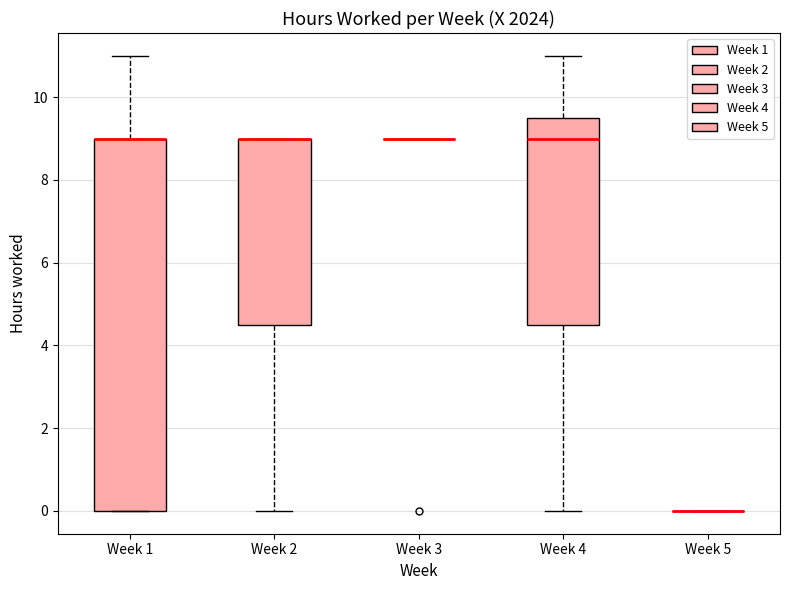

Reading left to right, read every box against the y-axis: the position of its median line, the range the box covers, and the ends of its whiskers. The values are not printed on the chart, so give them approximately, as read against the axis.

Week 1: median 9.0 (drawn on the box's upper edge), box 0.0 to 9.0, whiskers 0.0 to 11.0
Week 2: median 9.0 (drawn on the box's upper edge), box 4.6 to 9.0, whiskers 0.0 to 9.0
Week 3: box collapsed to a line at 9.0, whiskers 9.0 to 9.0
Week 4: median 9.0, box 4.6 to 9.6, whiskers 0.0 to 11.0
Week 5: box collapsed to a line at 0.0, whiskers 0.0 to 0.0